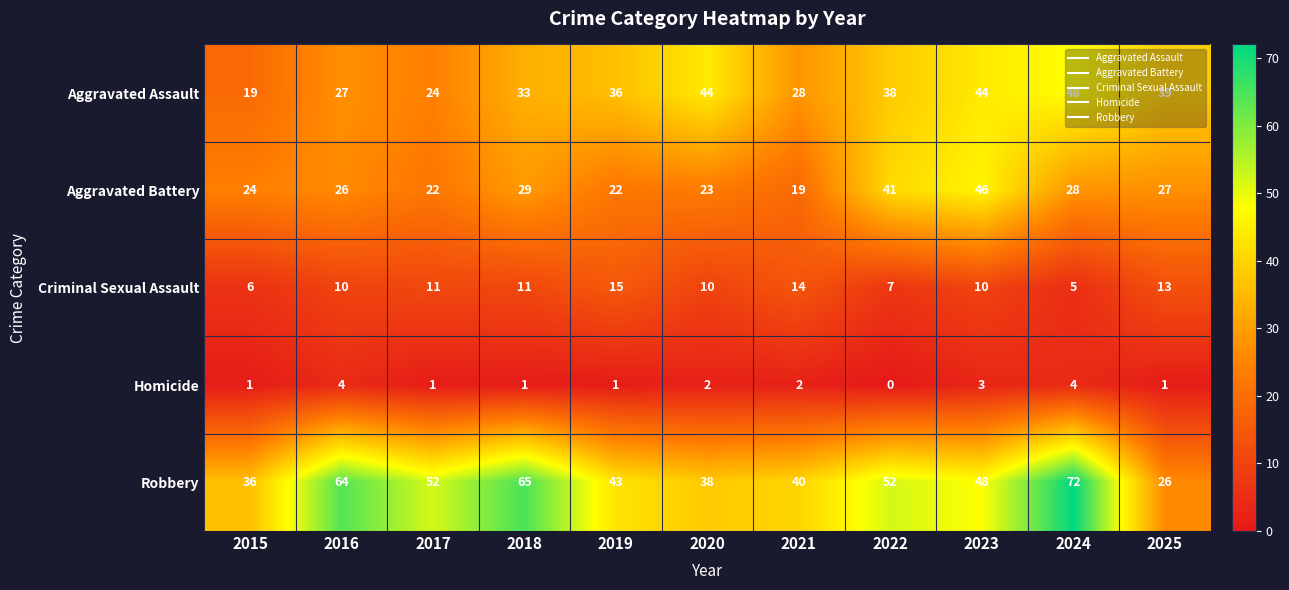

Which series has the largest range (max minus min)?

Robbery